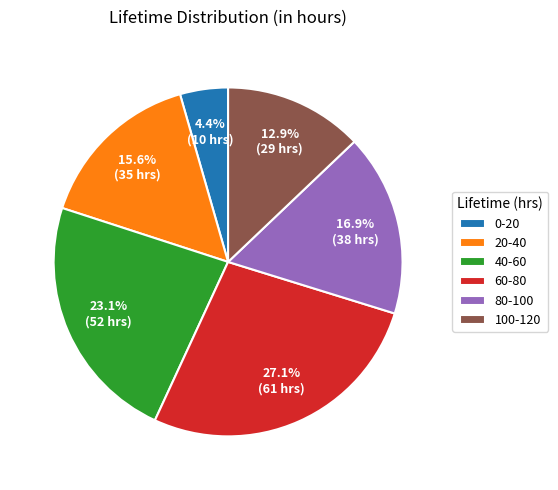

Approximately how many times larger is the value at 100-120 compared to 80-100?

0.8